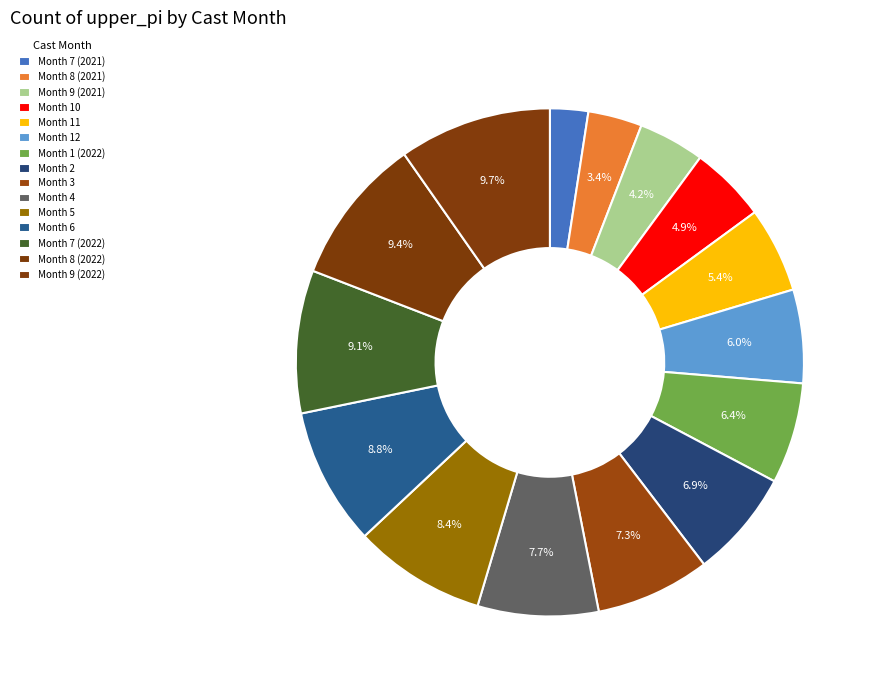

Does any single category account for the majority?

No